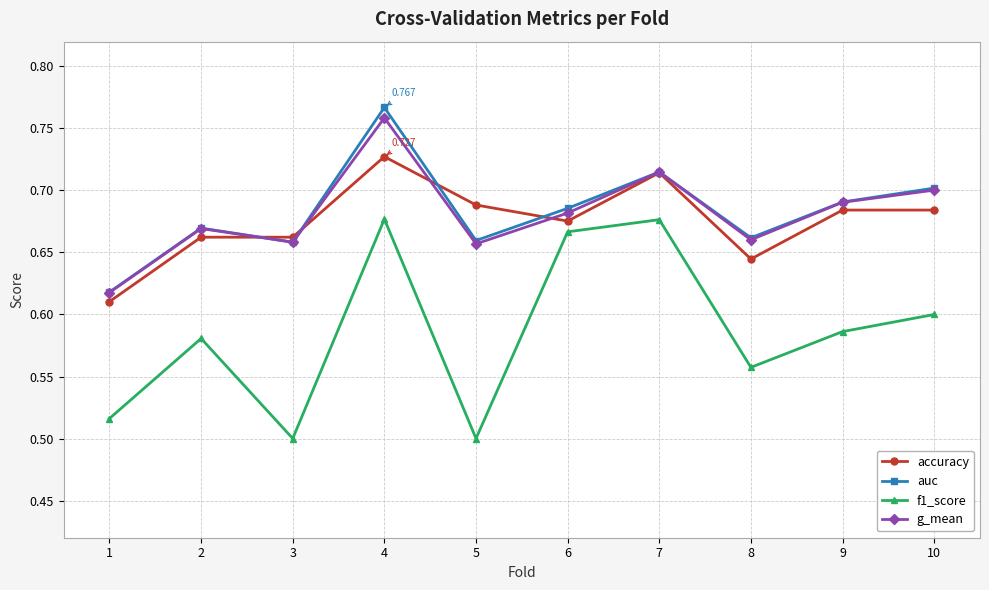

How many data points does each series have?

10